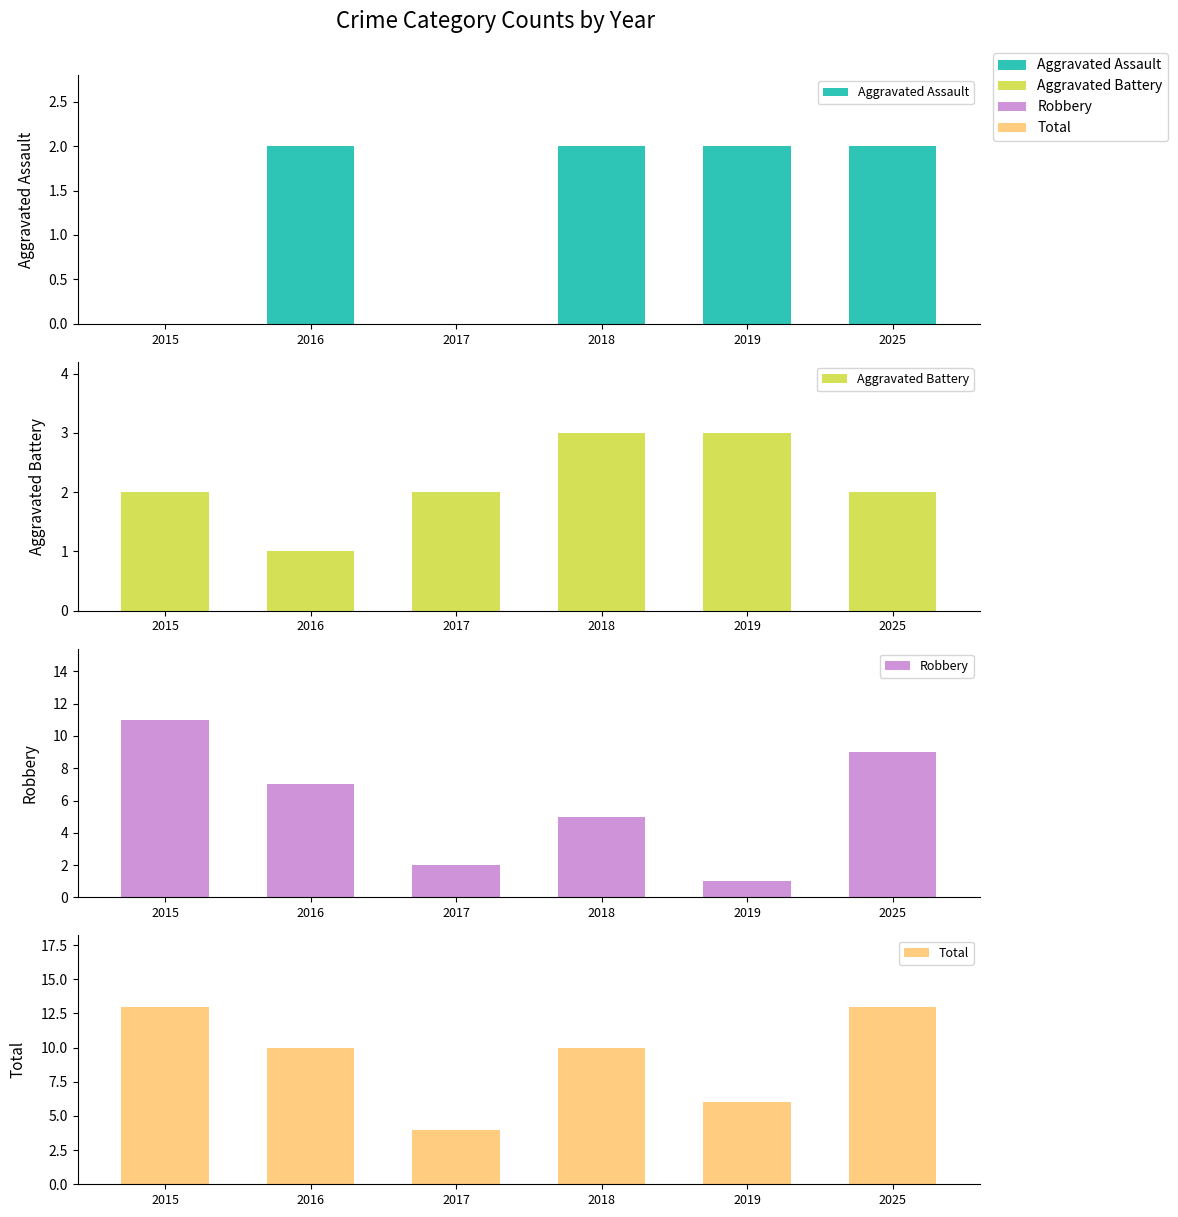

Reading right to left, transcribe all the data shown in this chart.

Aggravated Assault: 2025=2	2019=2	2018=2	2017=0	2016=2	2015=0
Aggravated Battery: 2025=2	2019=3	2018=3	2017=2	2016=1	2015=2
Robbery: 2025=9	2019=1	2018=5	2017=2	2016=7	2015=11
Total: 2025=13	2019=6	2018=10	2017=4	2016=10	2015=13